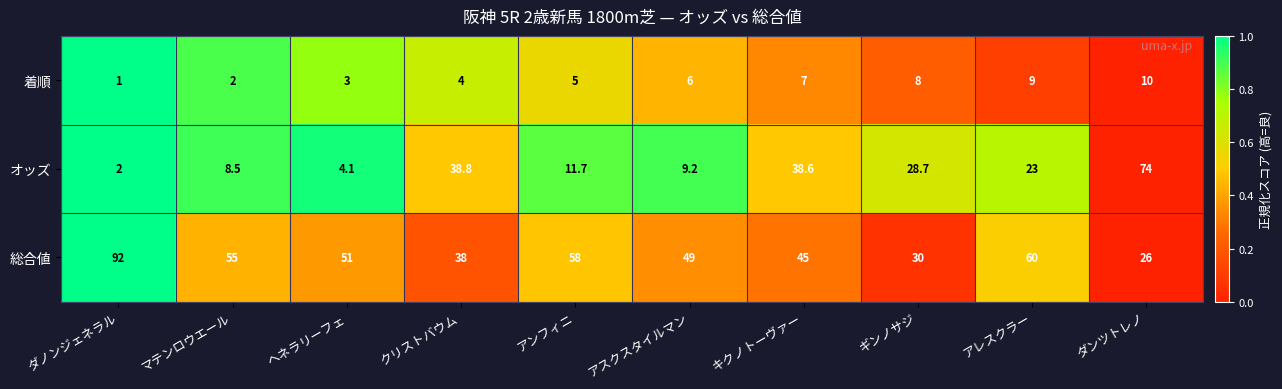

What is the difference between the highest and lowest values at クリストバウム?

34.8